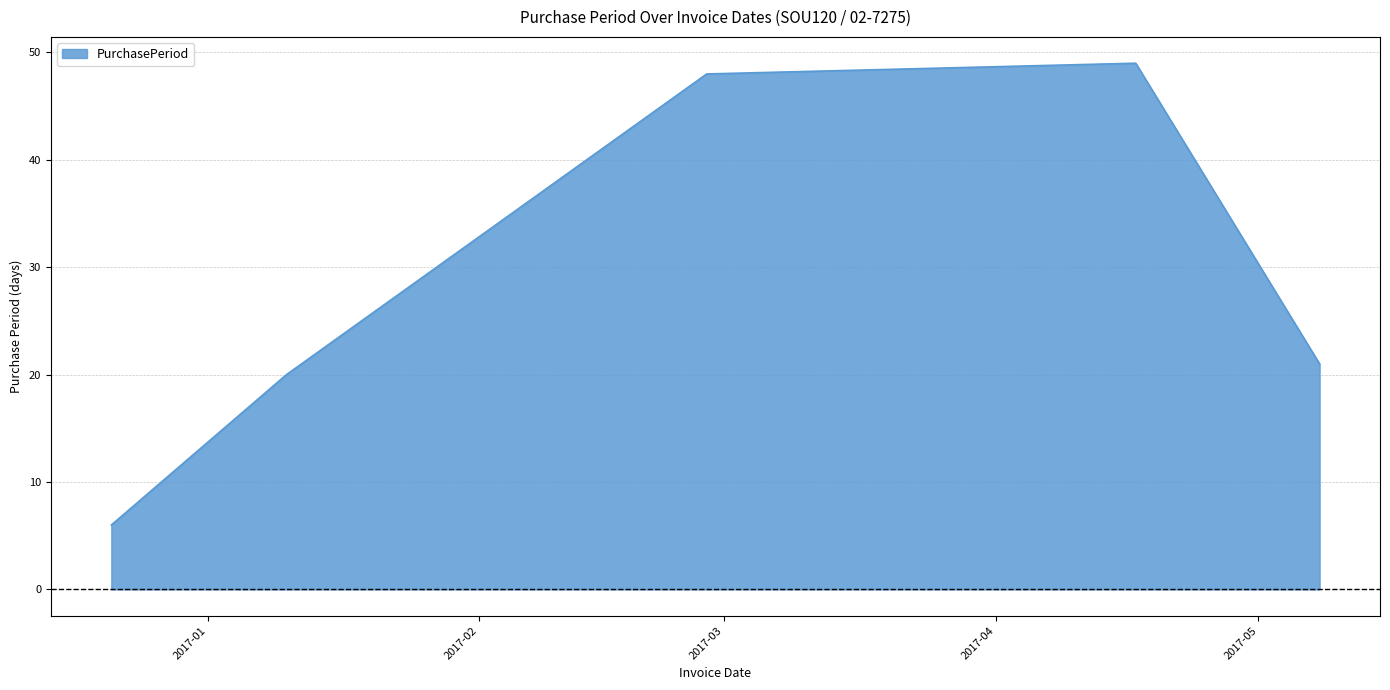

How many interior local peaks (higher than both neighbors) does the data have?

1